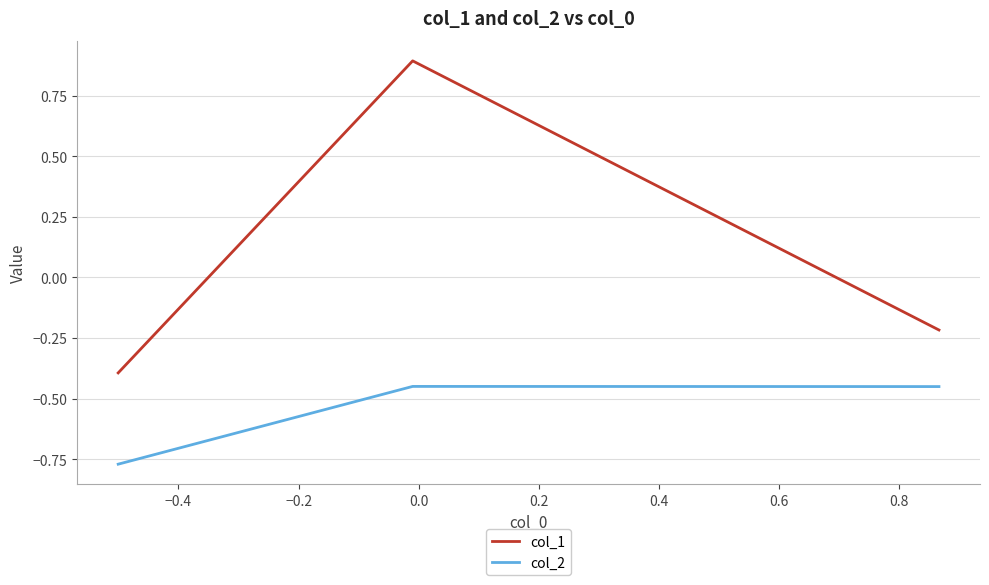

What is the sum of all col_2 values?

-1.7